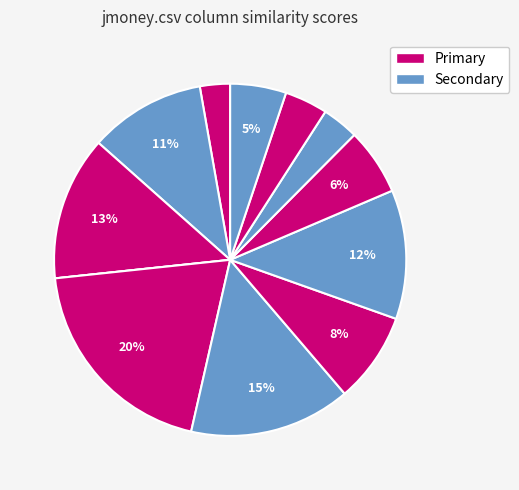

Does any single category account for the majority?

No